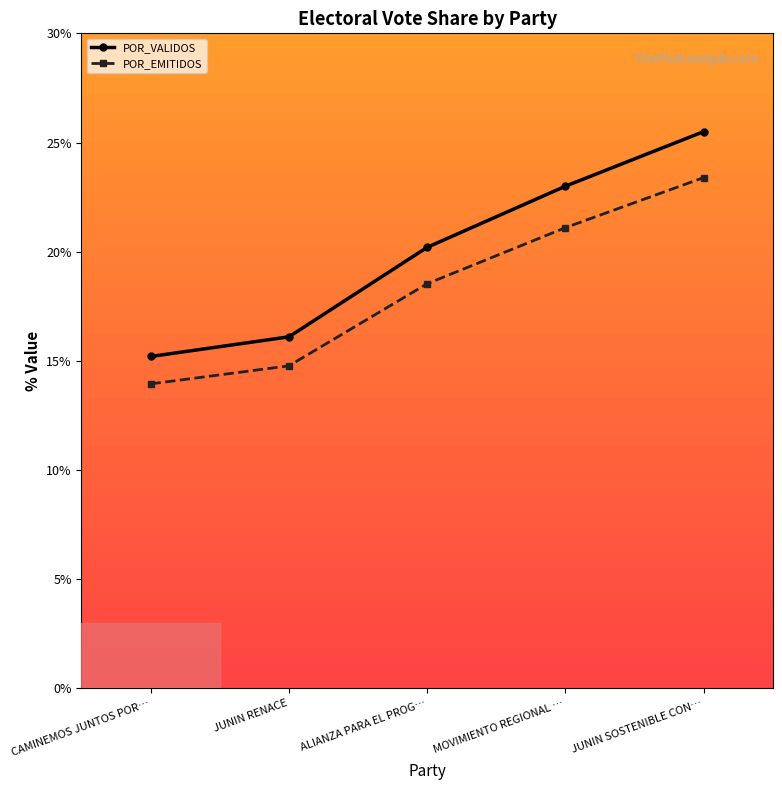

Which series has the largest total across all categories?

POR_VALIDOS